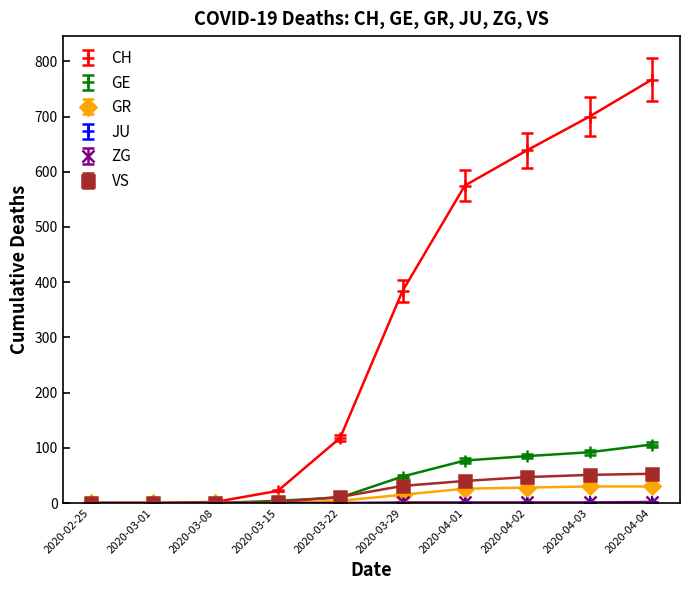

At which category is the sum across all series the highest?

2020-04-04